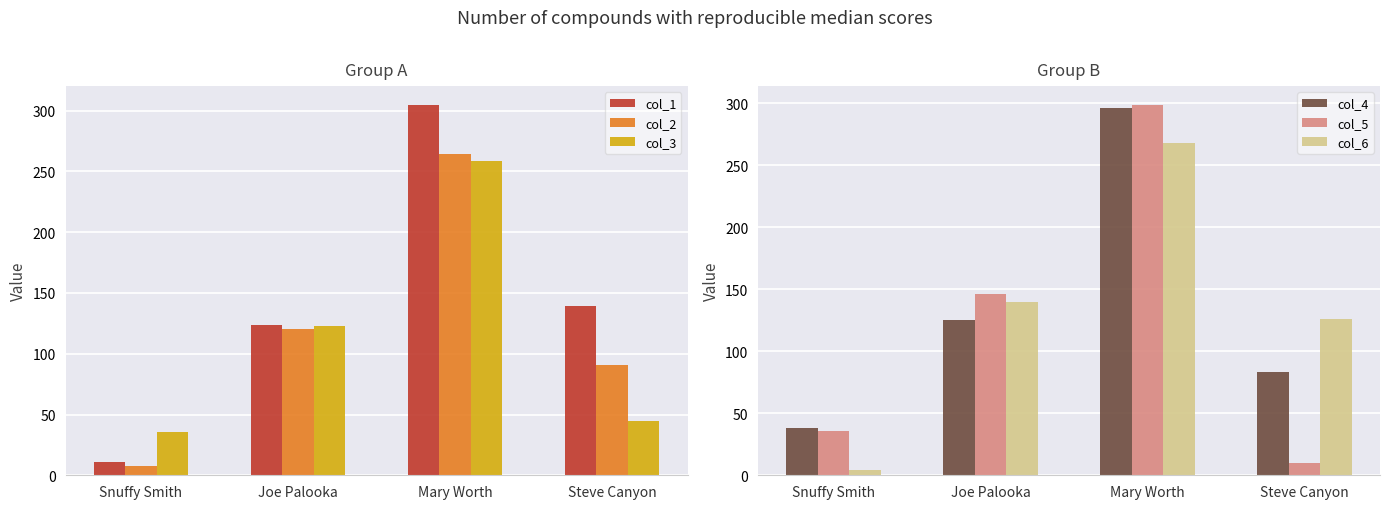

True or false: col_4 has a value of 83 at Steve Canyon.

True